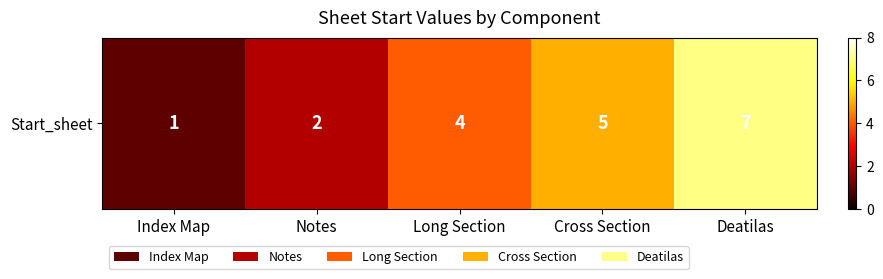

List the labels in order of value, largest first.

Deatilas, Cross Section, Long Section, Notes, Index Map